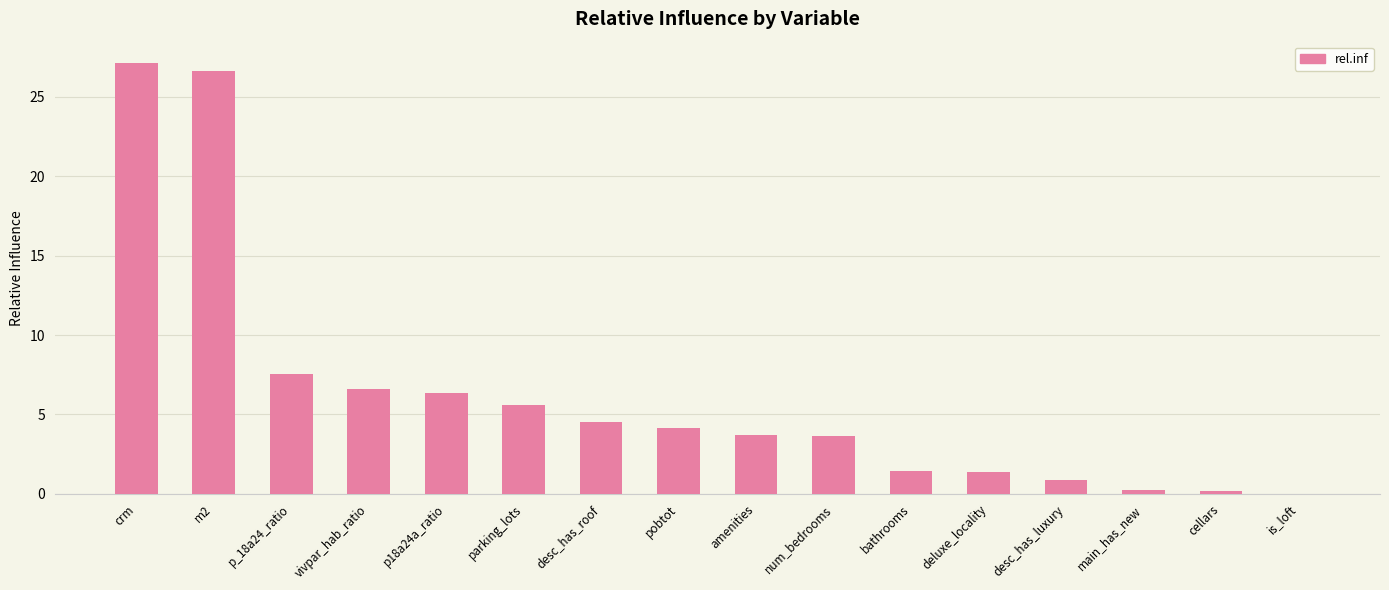

At which label is the value closest to 13?

p_18a24_ratio